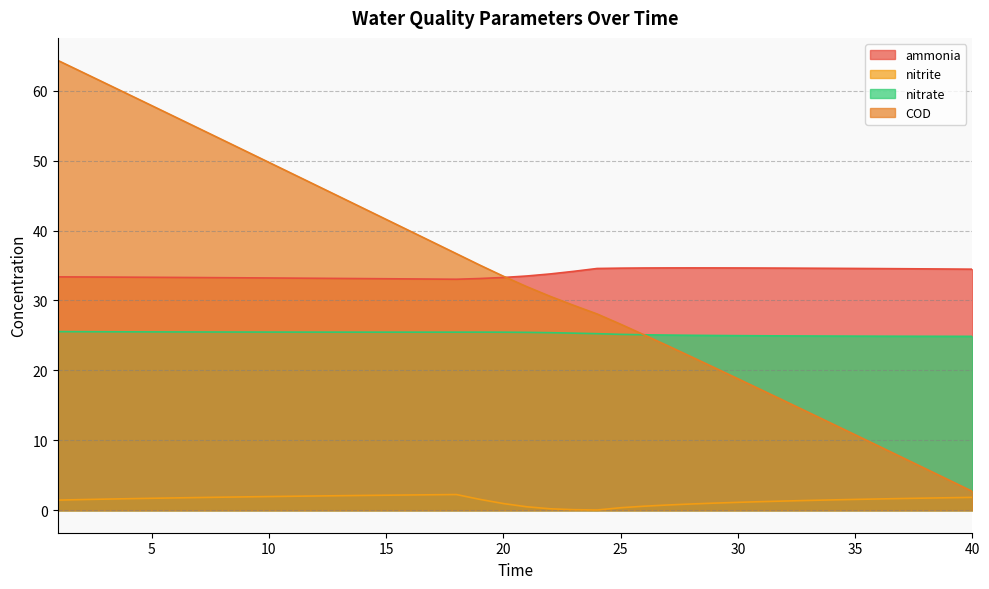

True or false: ammonia has a value of 51.4 at 23.

False